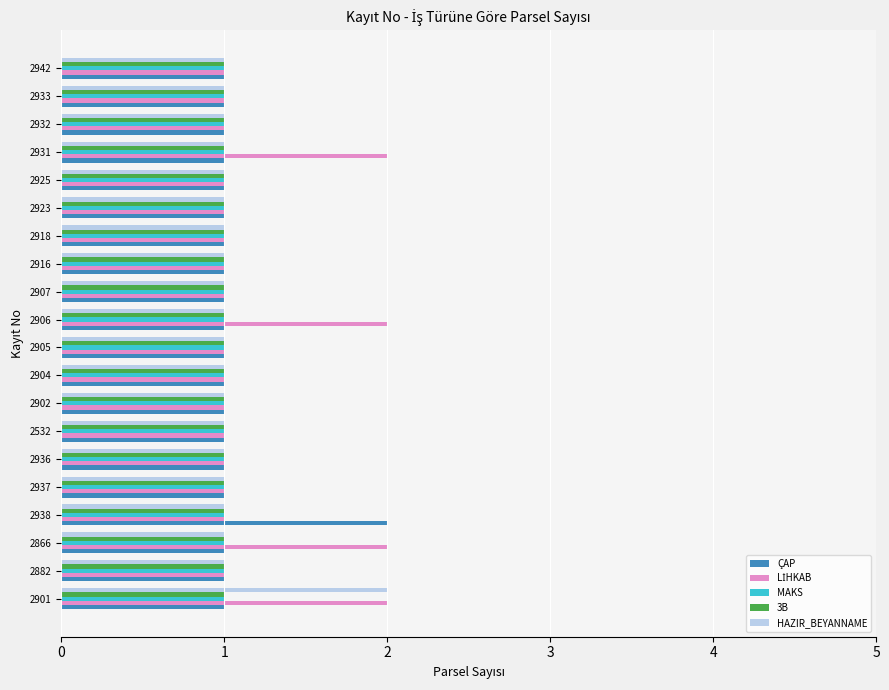

How many data points does each series have?

20